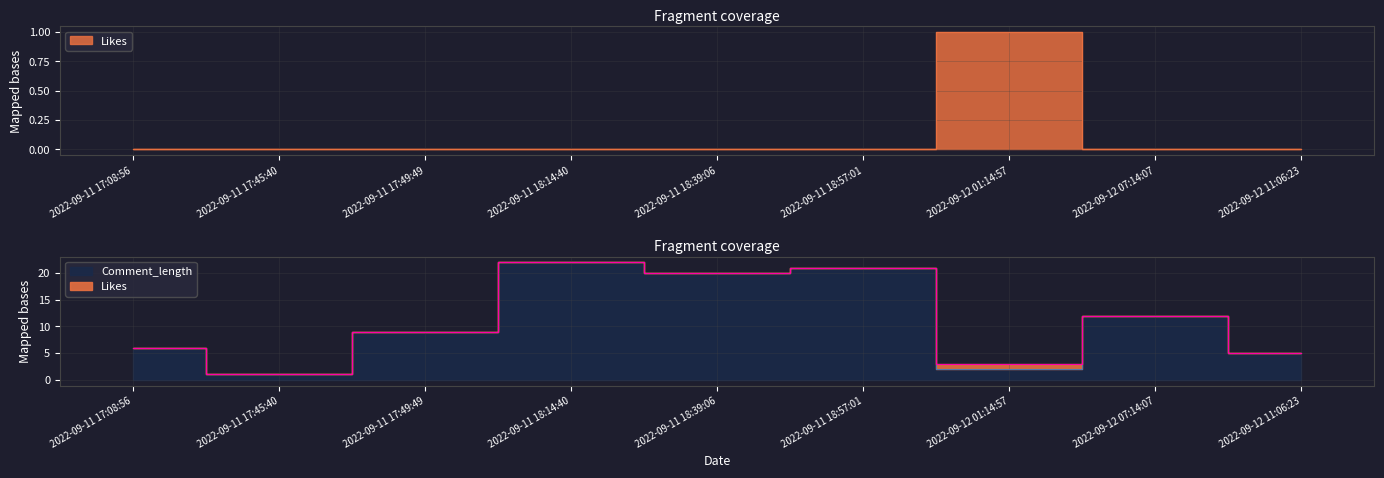

True or false: Likes and Comment_length cross at least once.

False